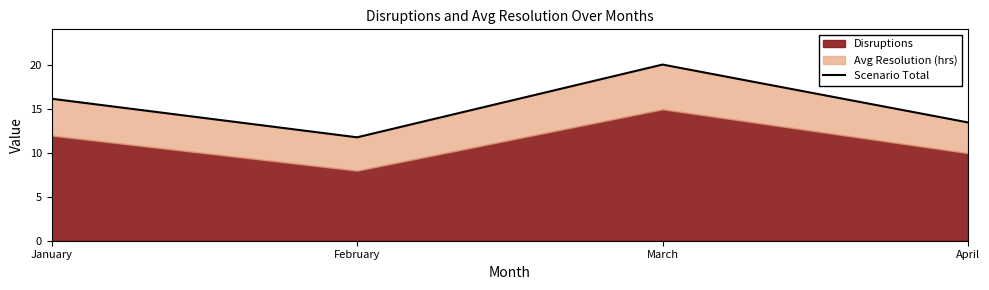

What is the change in value from January to April?

-2.7